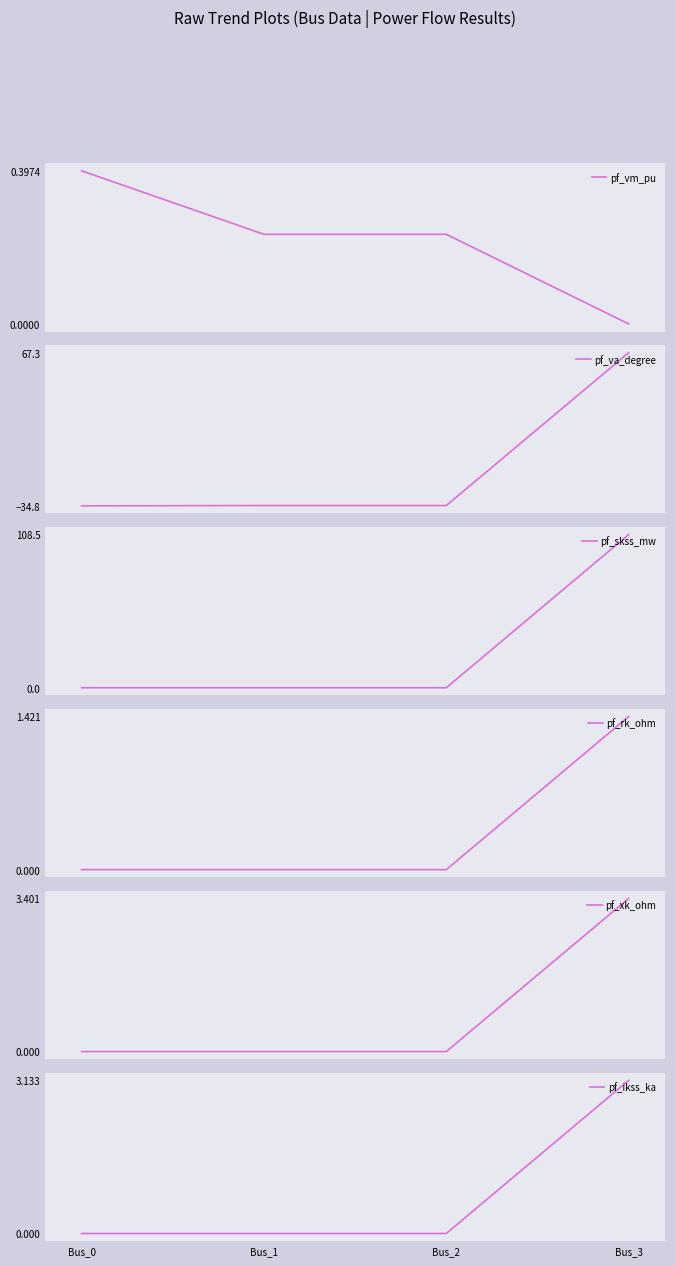

At which label is pf_rk_ohm closest to 0?

Bus_0